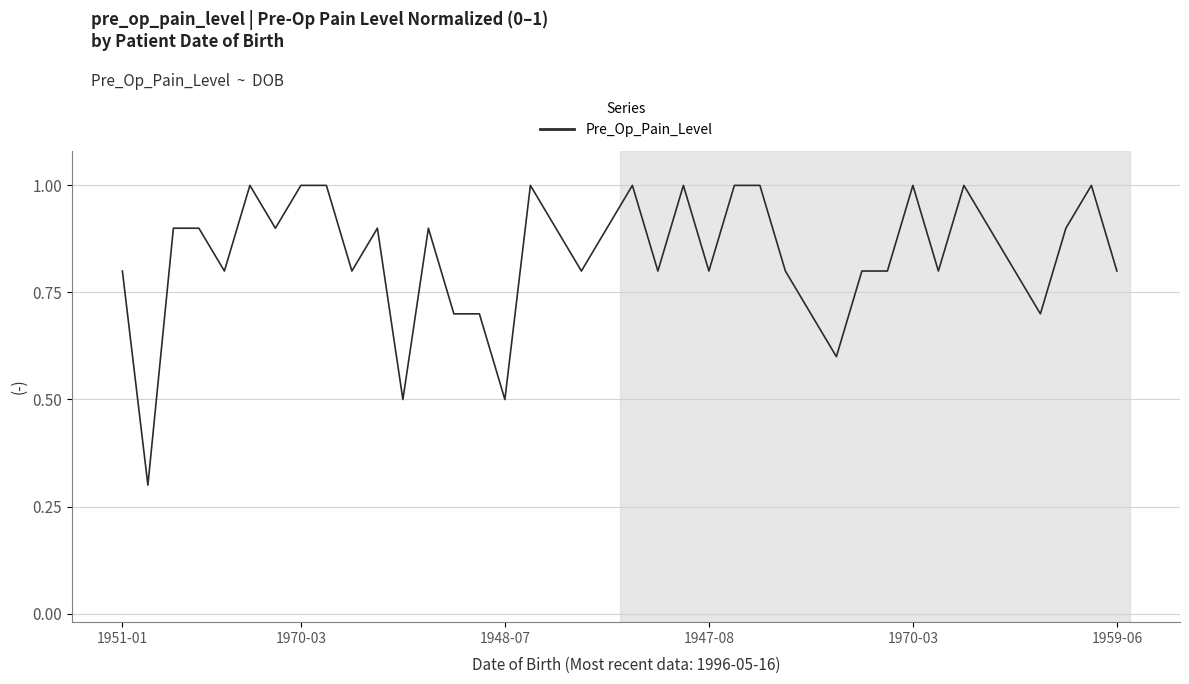

What is the greatest value displayed?

1.0